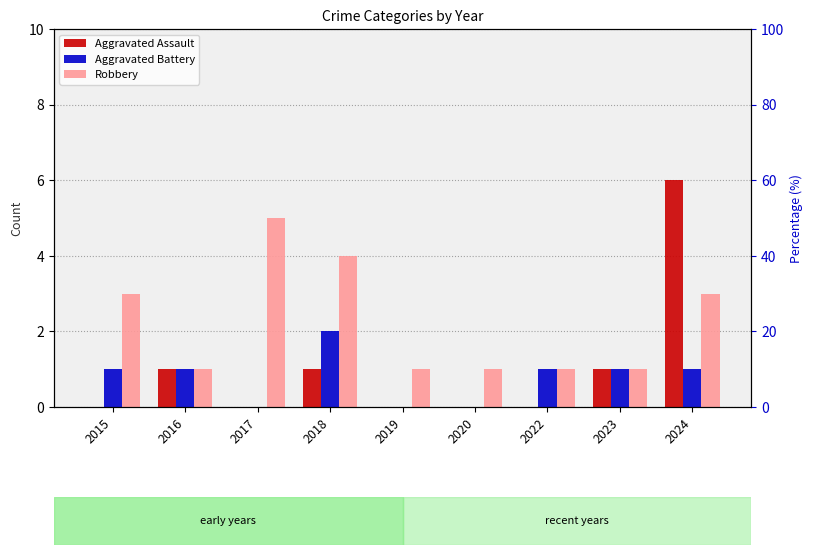

How many Robbery values are between 1 and 3?

7